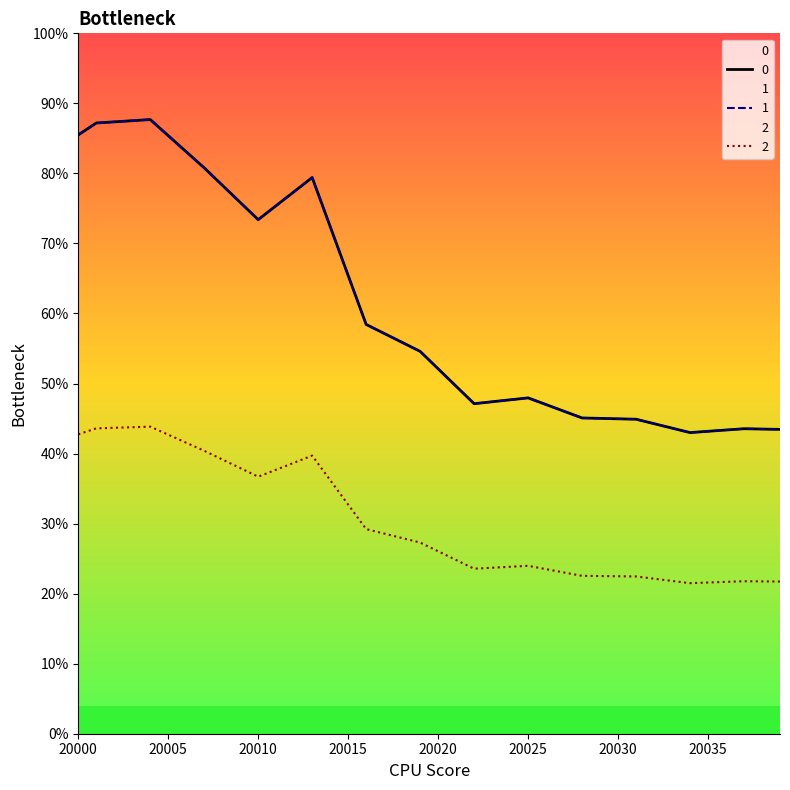

Reading left to right, list all the values displayed in this chart.

0: 171.0	174.4	174.7	175.0	175.4	170.8	166.2	161.6	156.6	151.7	146.8	150.8	154.8	158.8	144.8	130.9	116.9	114.3	111.7	109.2	104.2	99.2	94.2	94.8	95.3	95.9	94.0	92.1	90.2	90.0	89.9	89.8	88.5	87.3	86.0	86.4	86.7	87.1	87.0	86.9
1: 171.0	174.4	174.7	175.0	175.4	170.8	166.2	161.6	156.6	151.7	146.8	150.8	154.8	158.8	144.8	130.9	116.9	114.3	111.7	109.2	104.2	99.2	94.2	94.8	95.3	95.9	94.0	92.1	90.2	90.0	89.9	89.8	88.5	87.3	86.0	86.4	86.7	87.1	87.0	86.9
2: 85.5	87.2	87.4	87.5	87.7	85.4	83.1	80.8	78.3	75.9	73.4	75.4	77.4	79.4	72.4	65.4	58.4	57.2	55.9	54.6	52.1	49.6	47.1	47.4	47.7	47.9	47.0	46.0	45.1	45.0	45.0	44.9	44.3	43.6	43.0	43.2	43.4	43.5	43.5	43.5